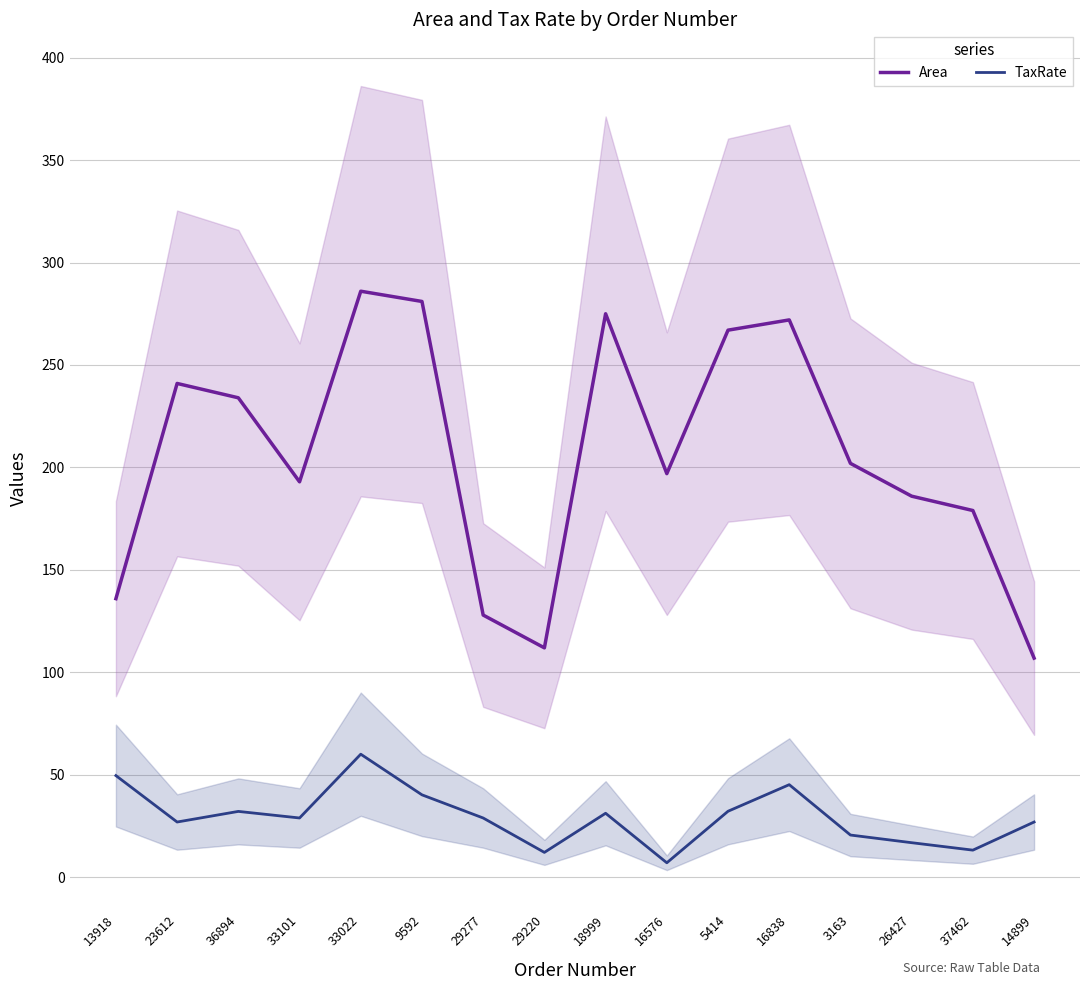

Reading right to left, what are all the values shown in this chart?

Area: 14899=107.0	37462=179.0	26427=186.0	3163=202.0	16838=272.0	5414=267.0	16576=197.0	18999=275.0	29220=112.0	29277=128.0	9592=281.0	33022=286.0	33101=193.0	36894=234.0	23612=241.0	13918=136.0
TaxRate: 14899=27.0	37462=13.3	26427=16.9	3163=20.7	16838=45.2	5414=32.3	16576=7.1	18999=31.3	29220=12.2	29277=29.0	9592=40.3	33022=60.1	33101=29.0	36894=32.2	23612=27.0	13918=49.7